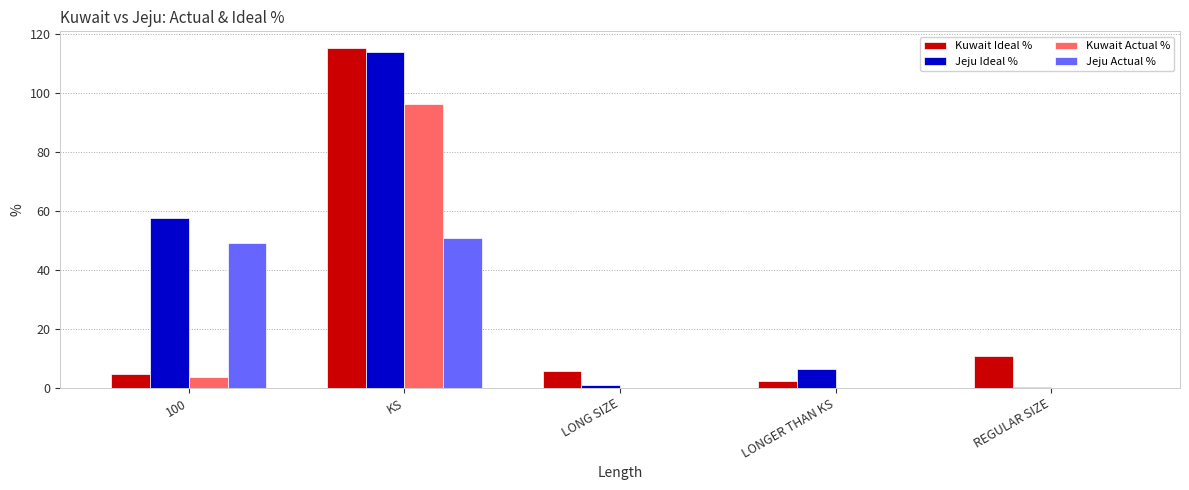

What value does the Kuwait Ideal % series have at 100?

4.6